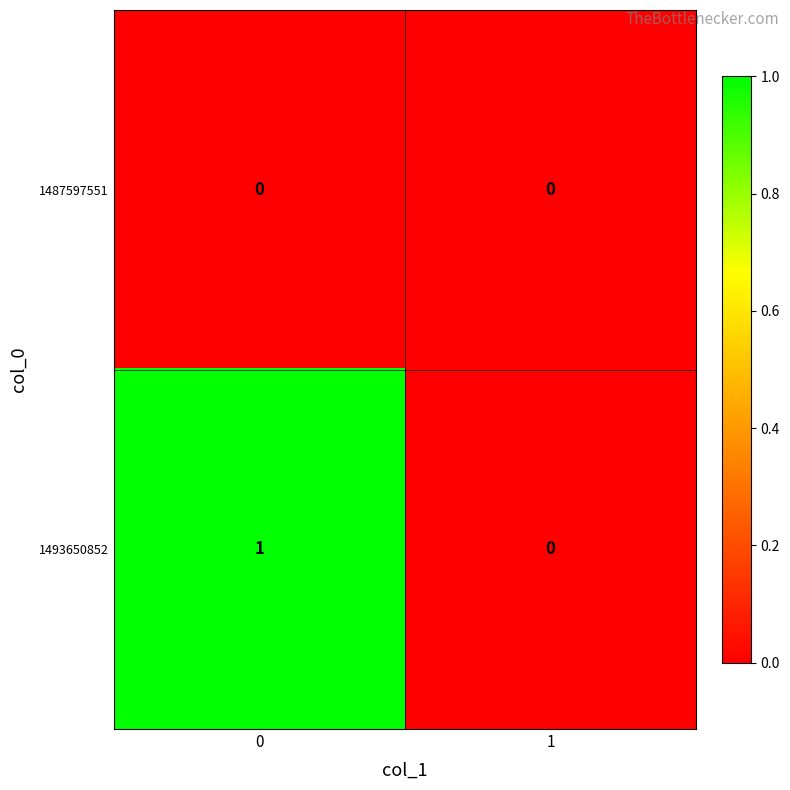

Which series has the widest spread of values?

1493650852